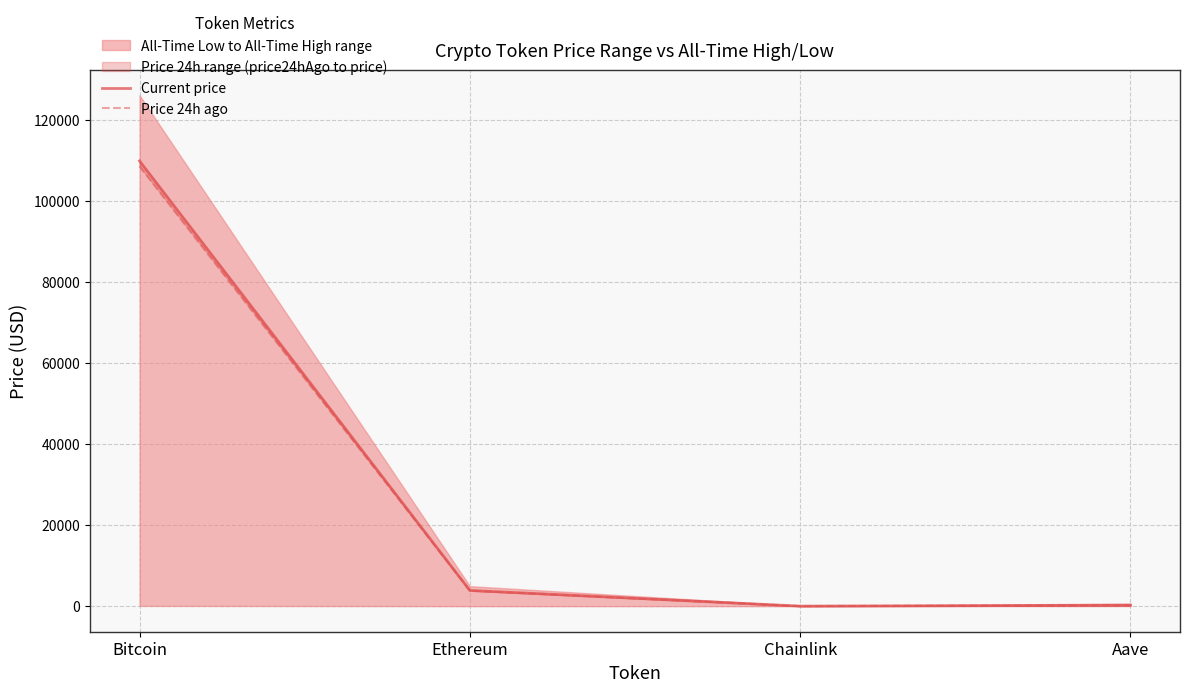

What position from the left is Ethereum?

2